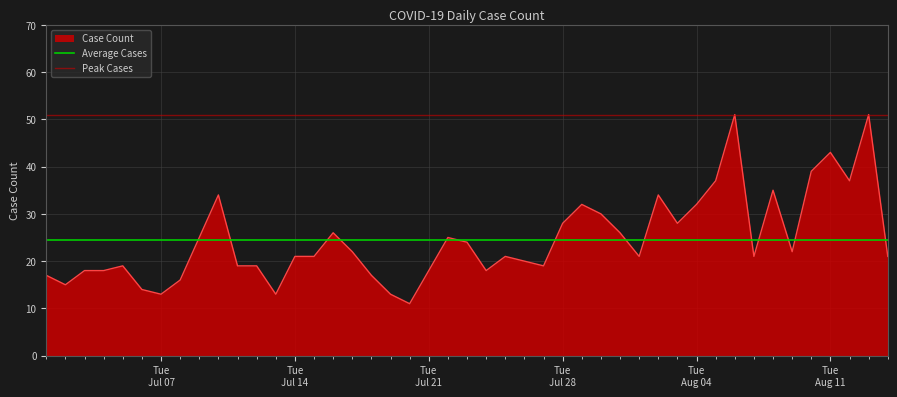

Does the chart display data point markers on the line(s)?

No